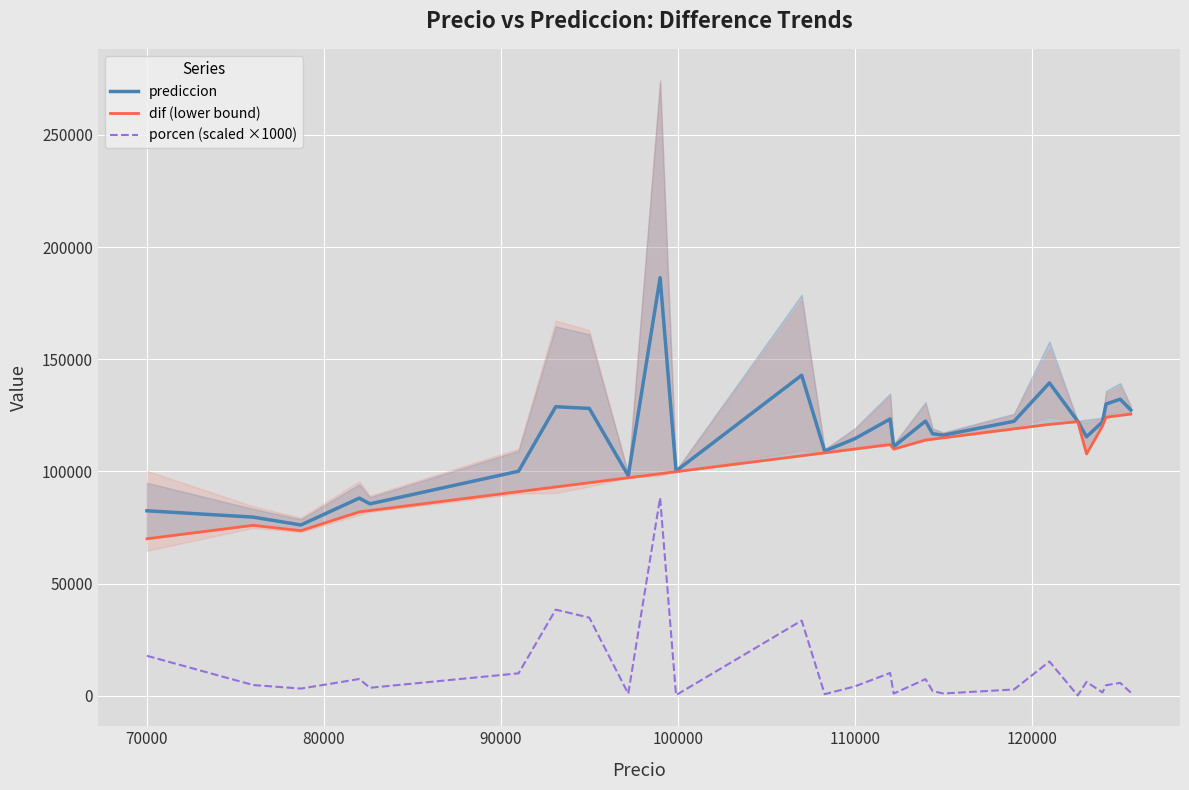

In prediccion, how many points are lower than both neighbors (excluding endpoints)?

8